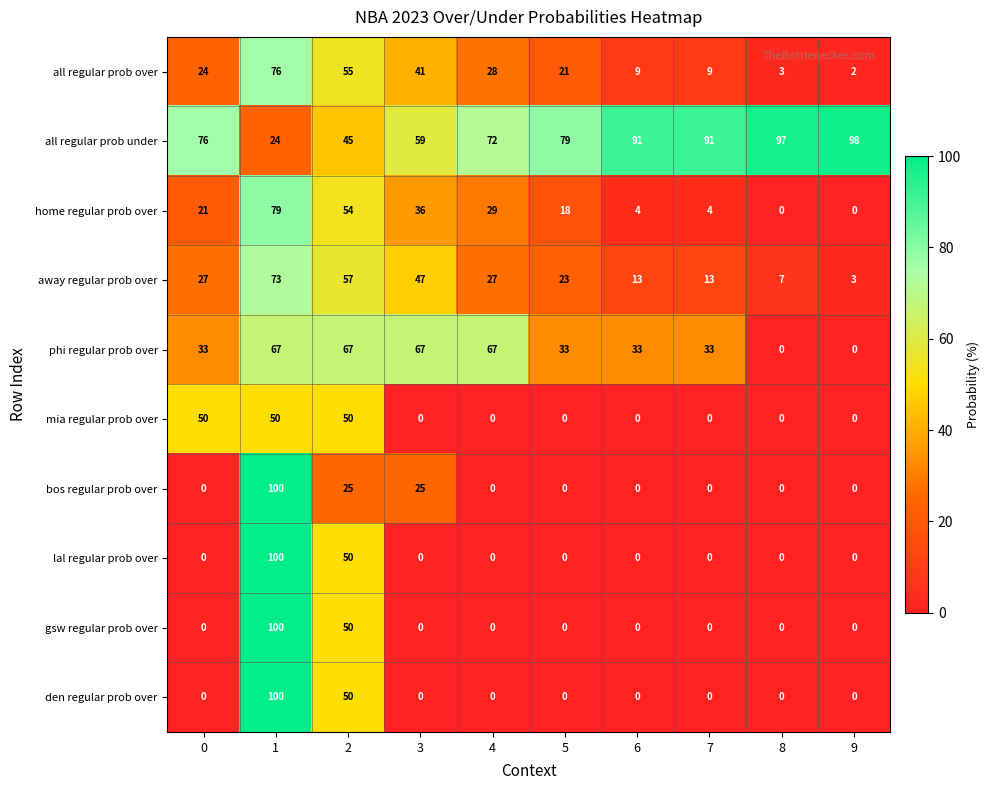

Count the bos regular prob over values in the range 0 to 25.

9